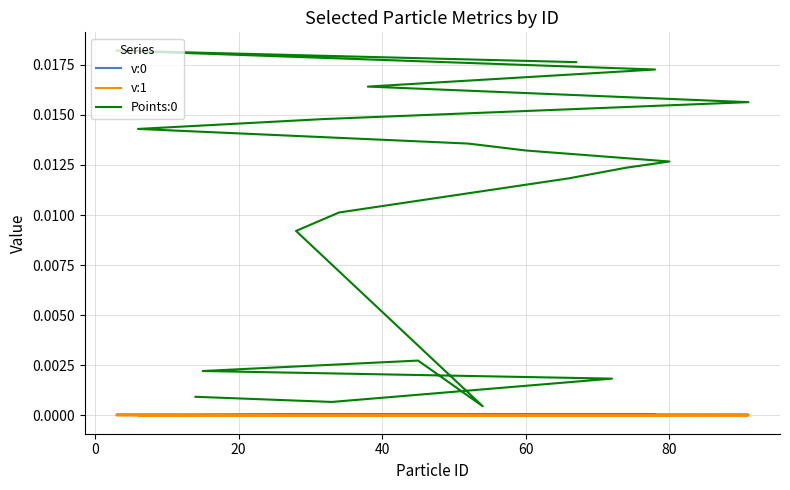

True or false: v:0 and v:1 intersect in this chart.

False